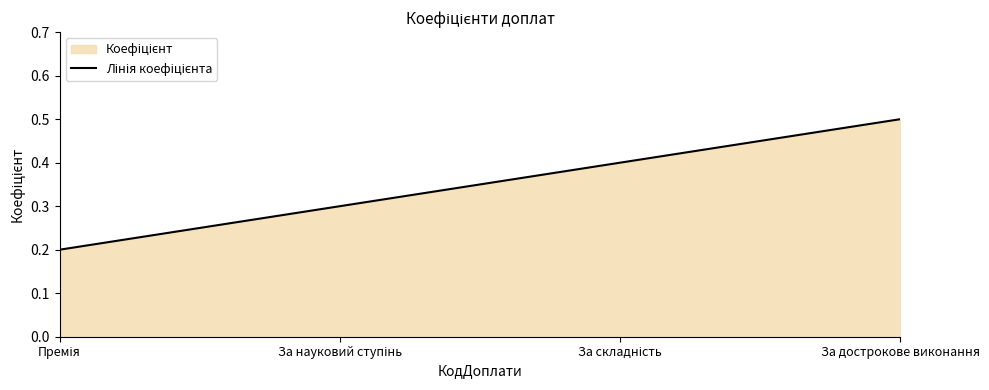

What is the sum of all values?

1.4